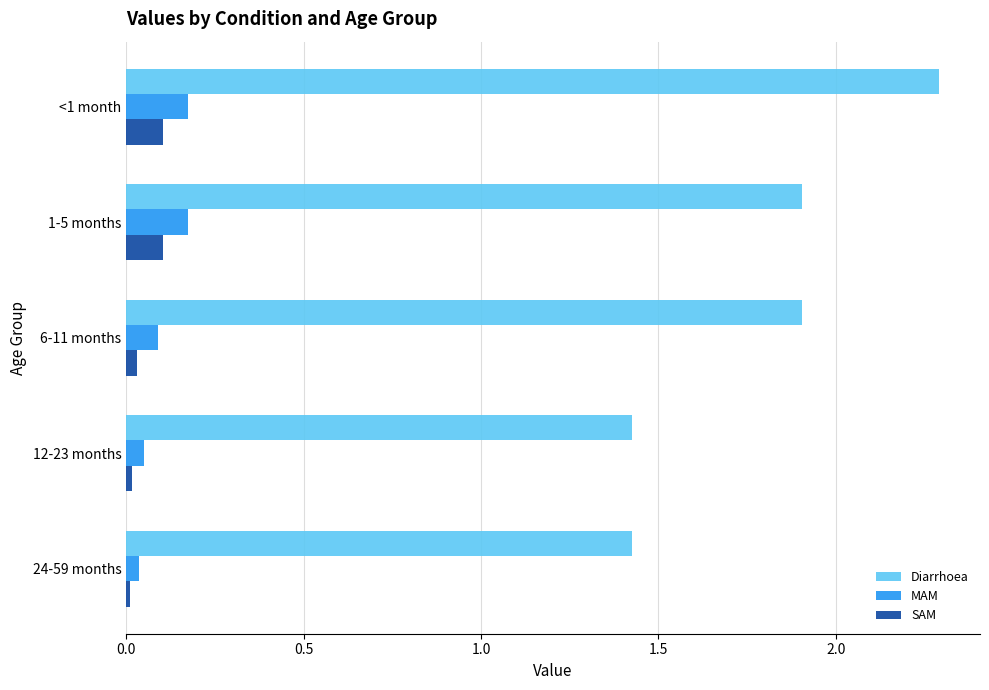

Which series has the widest spread of values?

Diarrhoea